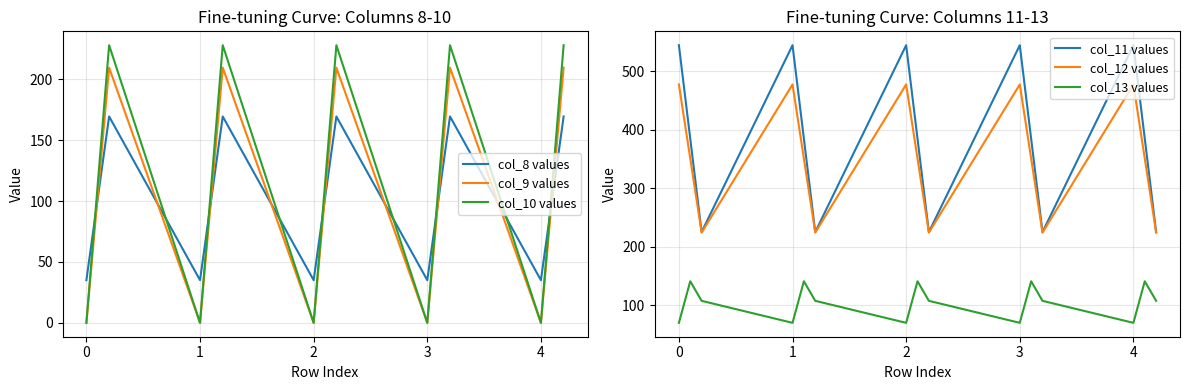

What is the highest value of the col_10 values series?

228.0